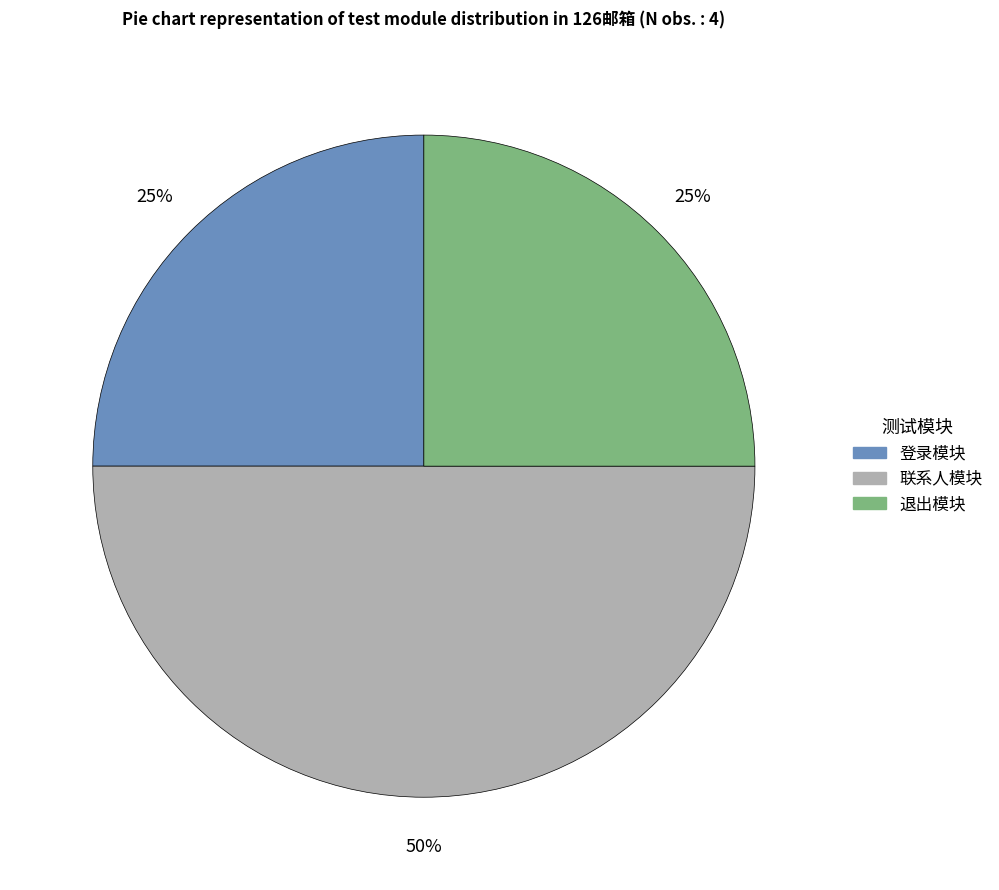

Does 退出模块 account for over 50% of the chart?

No